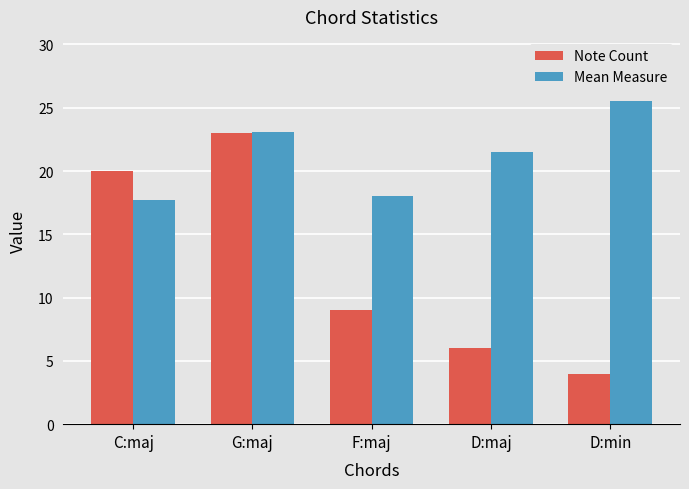

Between C:maj and D:min, which series saw the biggest shift?

Note Count